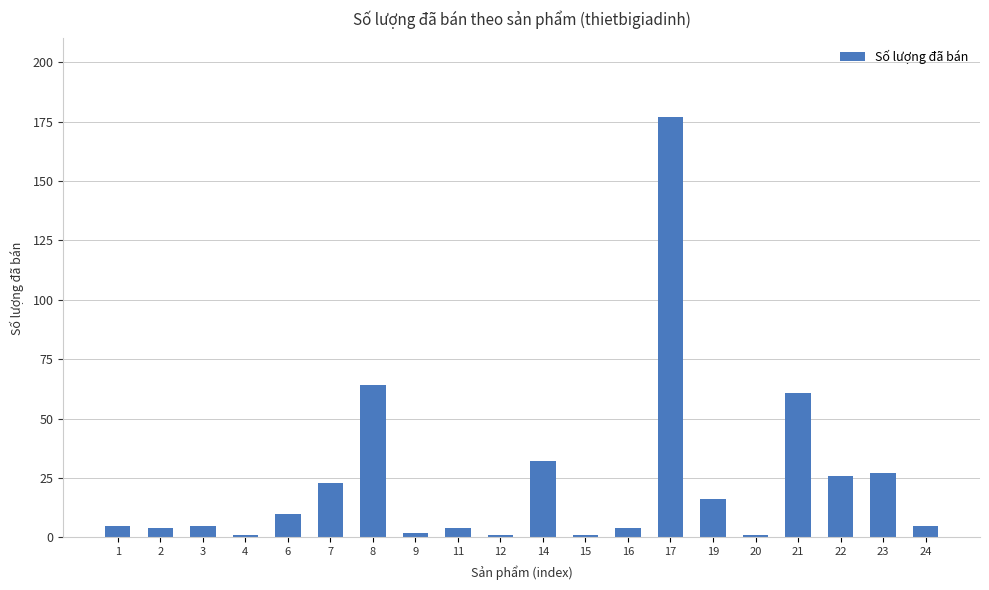

What is the greatest value displayed?

177